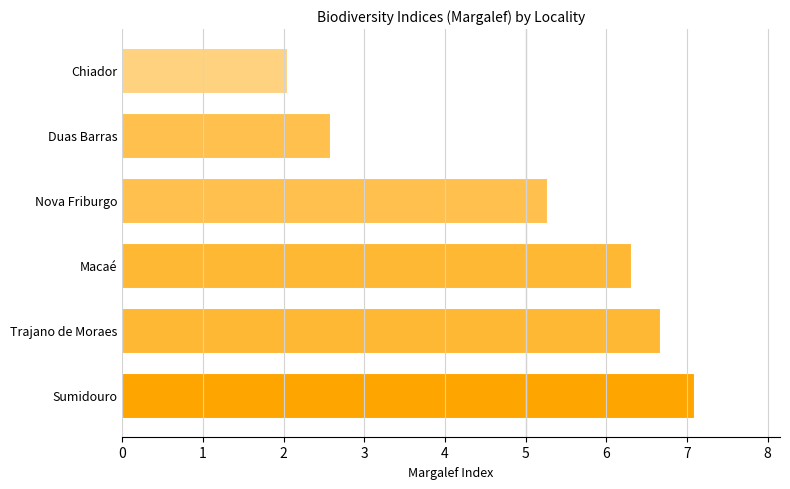

How many data points does each series have?

6